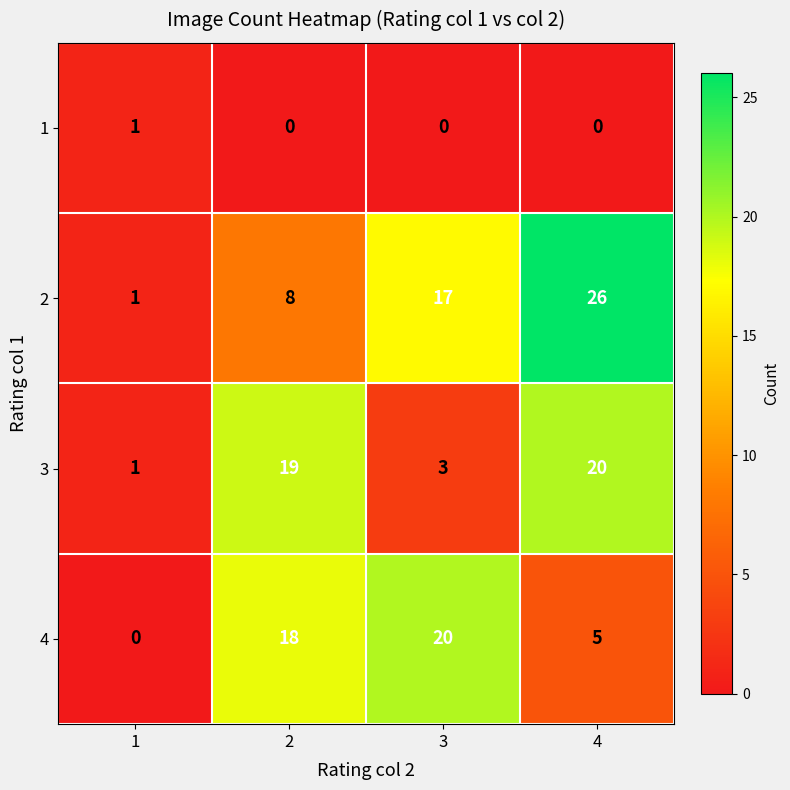

Rank the series at 4 from lowest to highest value.

1, 4, 3, 2